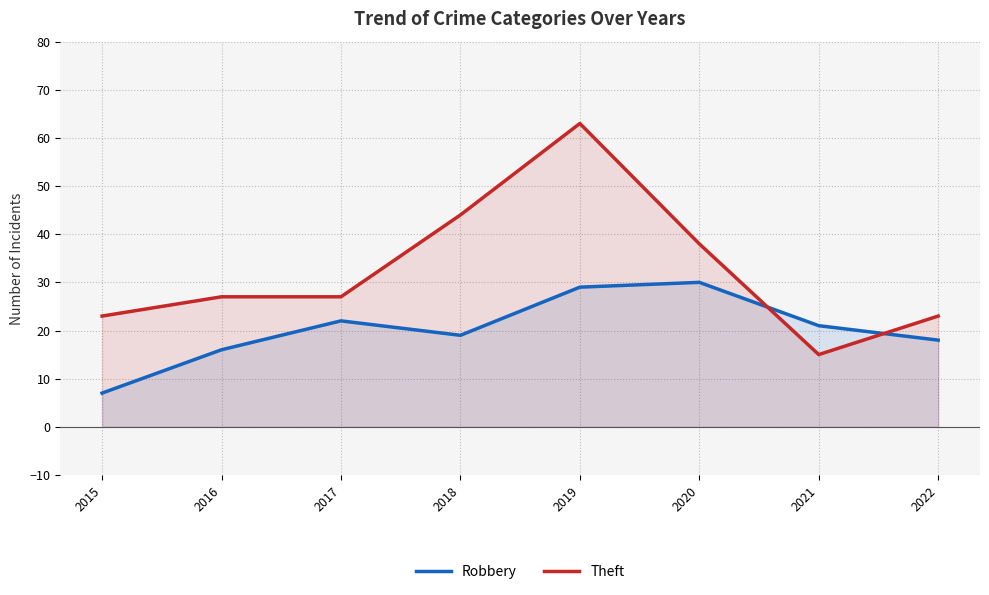

True or false: Robbery and Theft intersect in this chart.

True